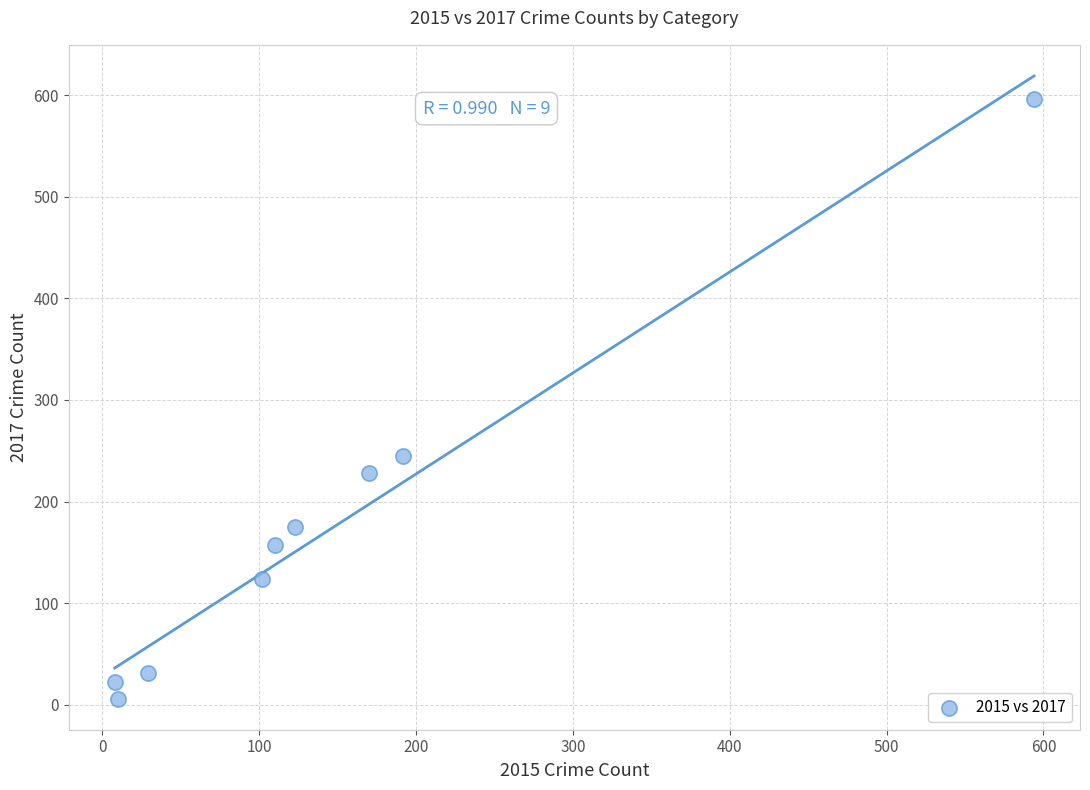

What Y value in the scatter plot is closest to 301?

245